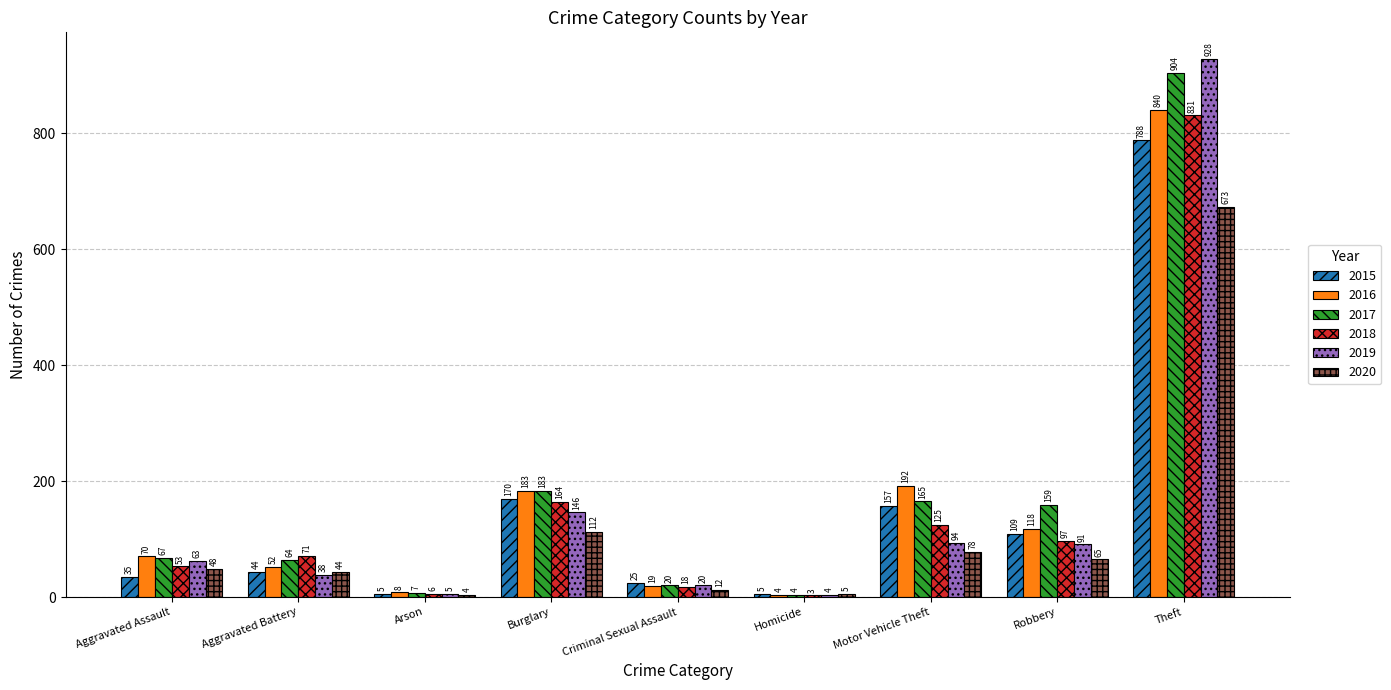

Rank the series by their maximum value, from lowest to highest.

2020, 2015, 2018, 2016, 2017, 2019